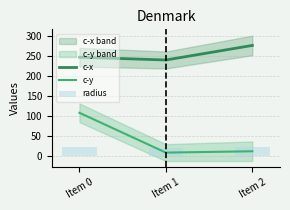

Where is c-y nearest to the value 59?

Item 2